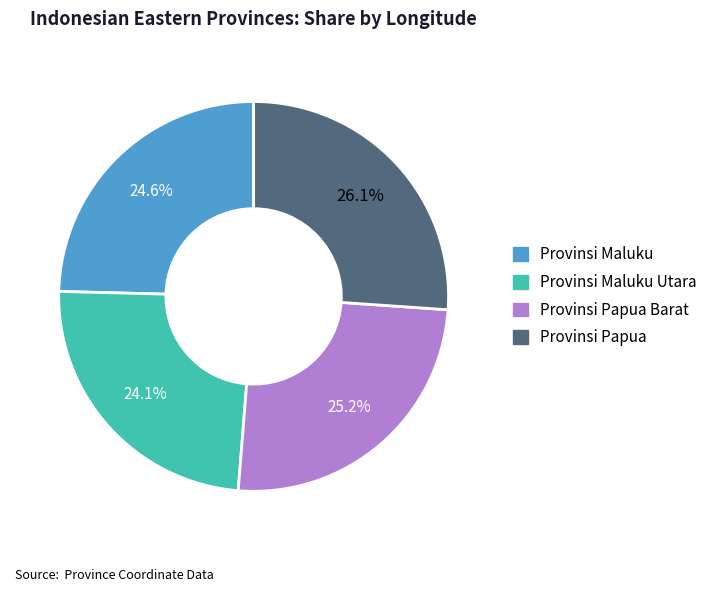

How many segments does this pie chart have?

4